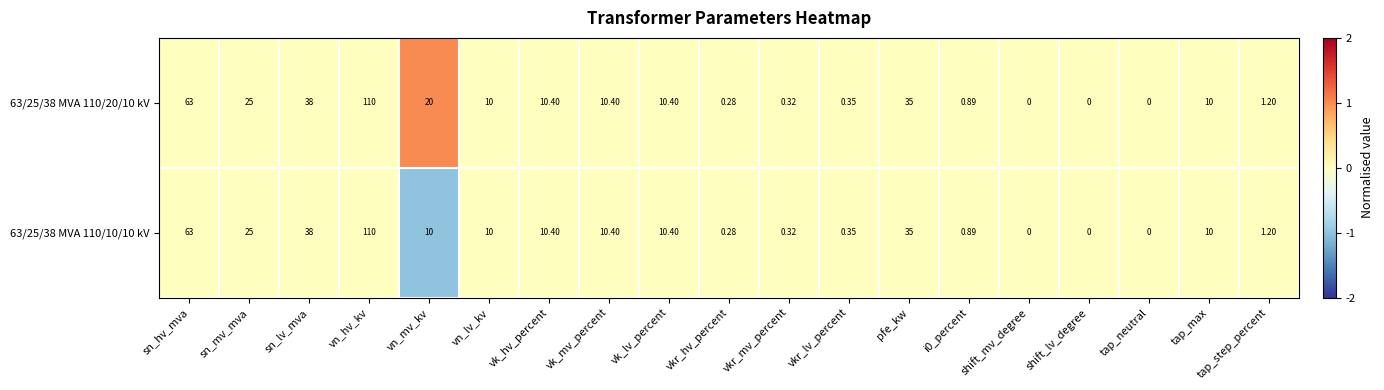

How many data points does each series have?

19